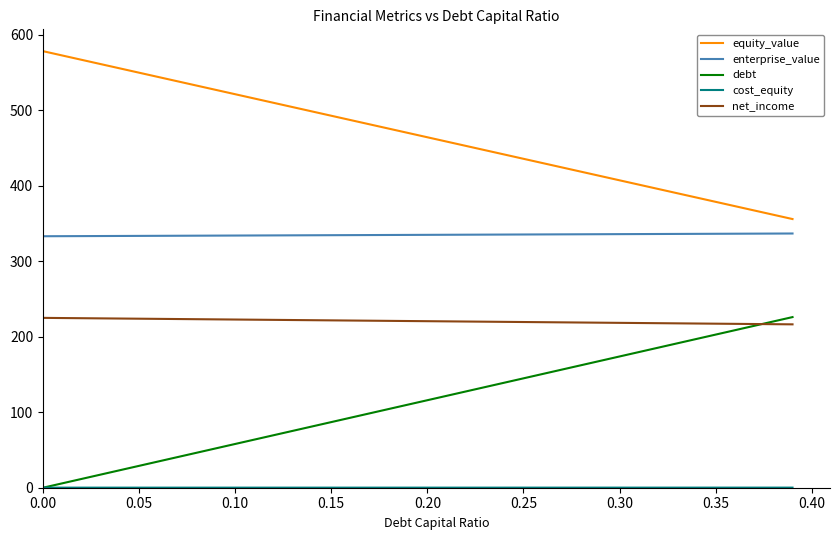

True or false: equity_value and debt cross at least once.

False